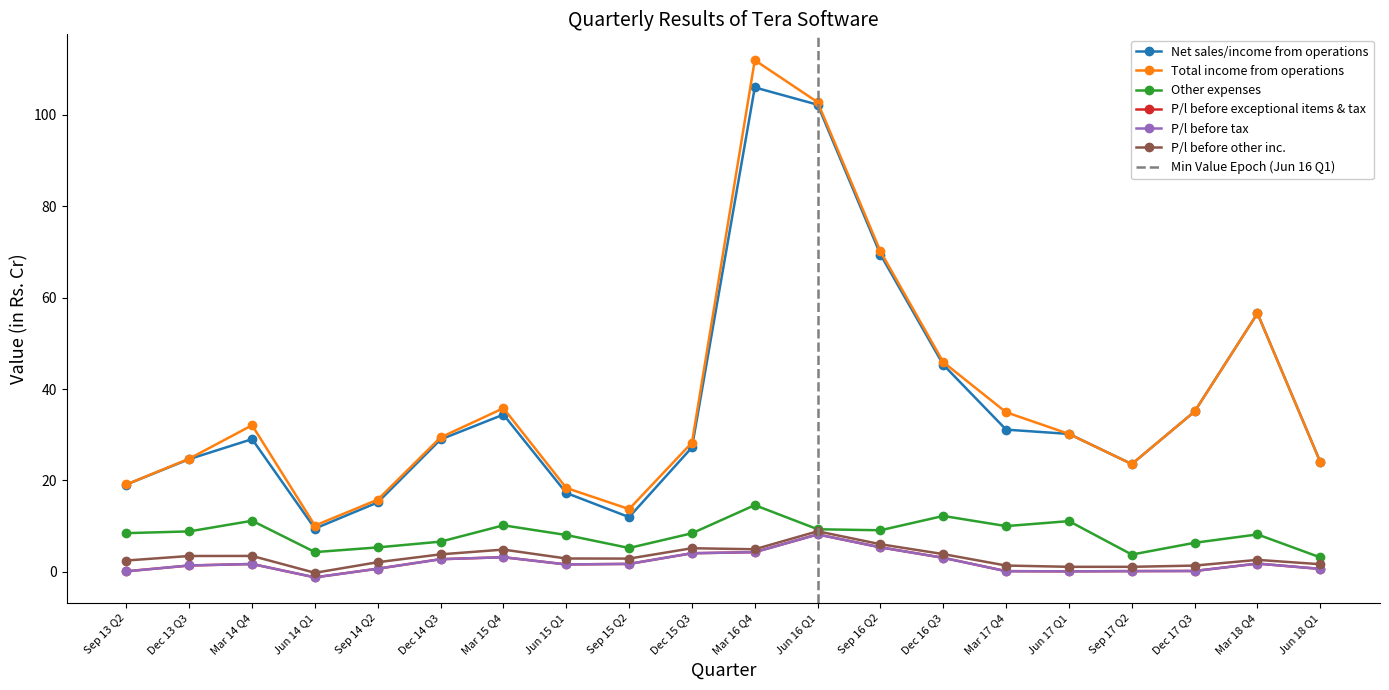

Where is P/l before exceptional items & tax nearest to the value 3?

Dec 16 Q3